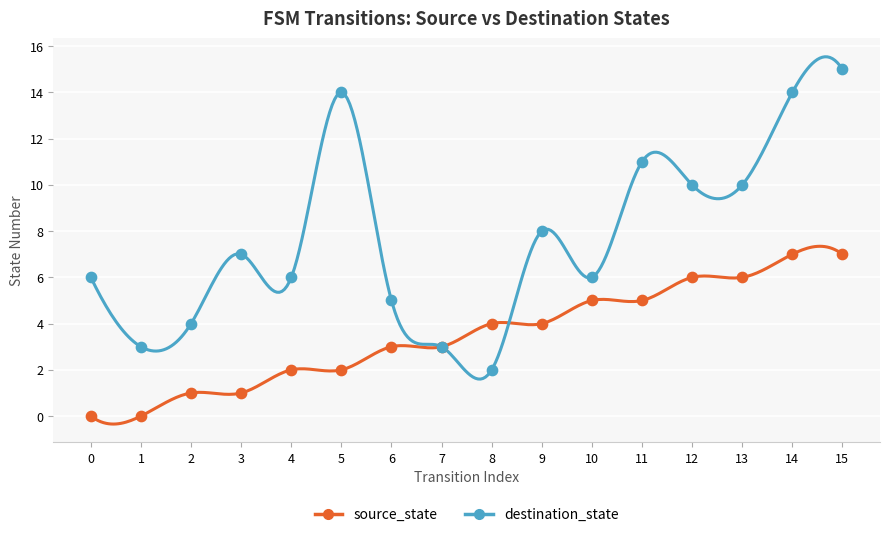

What are all the series names shown in the legend?

source_state, destination_state